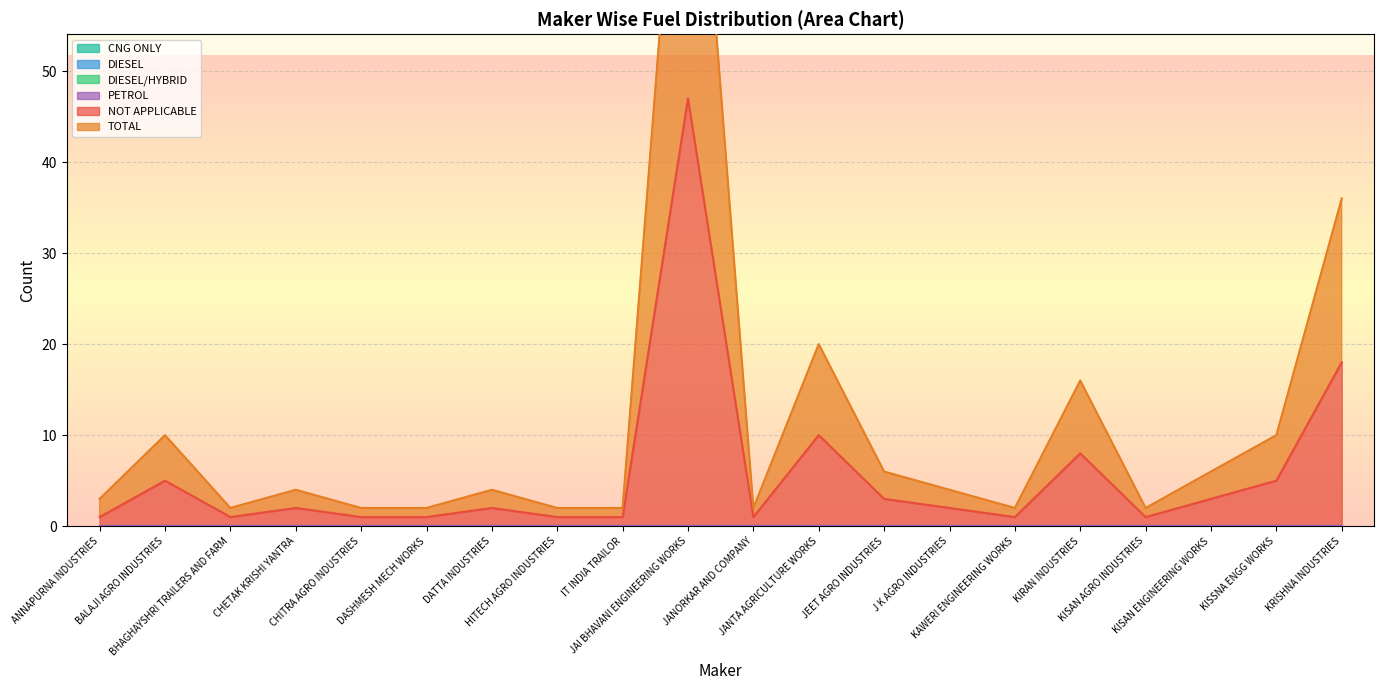

What is the label of the 4th point from the left?

CHETAK KRISHI YANTRA